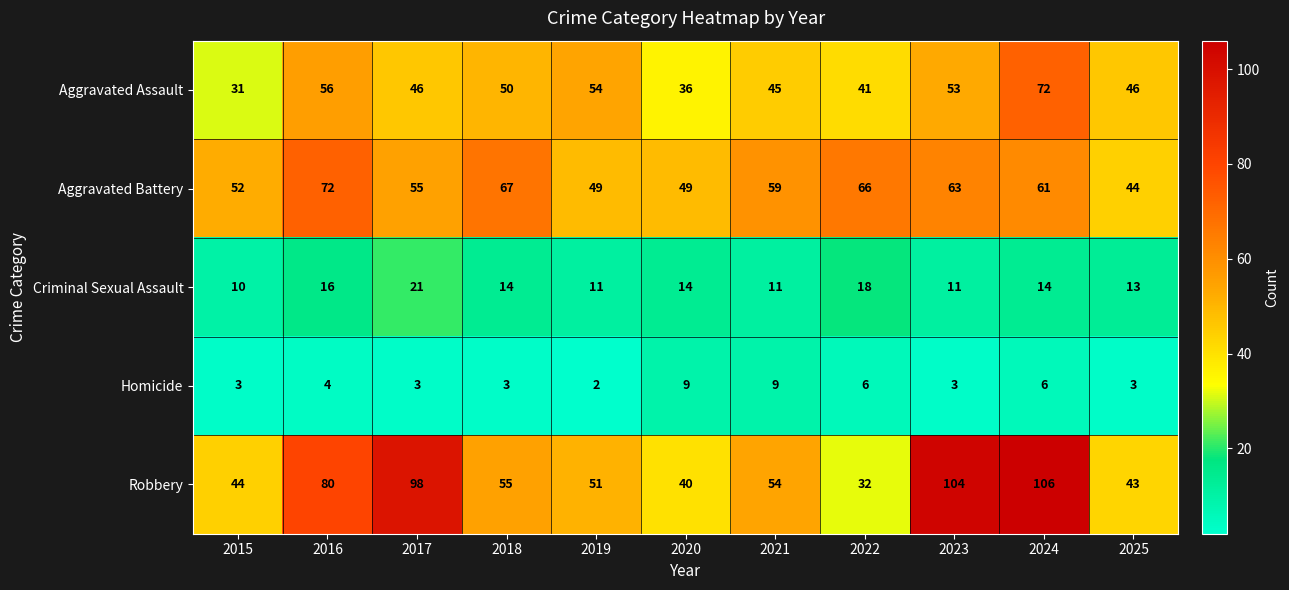

What is the maximum value shown in the chart?

106